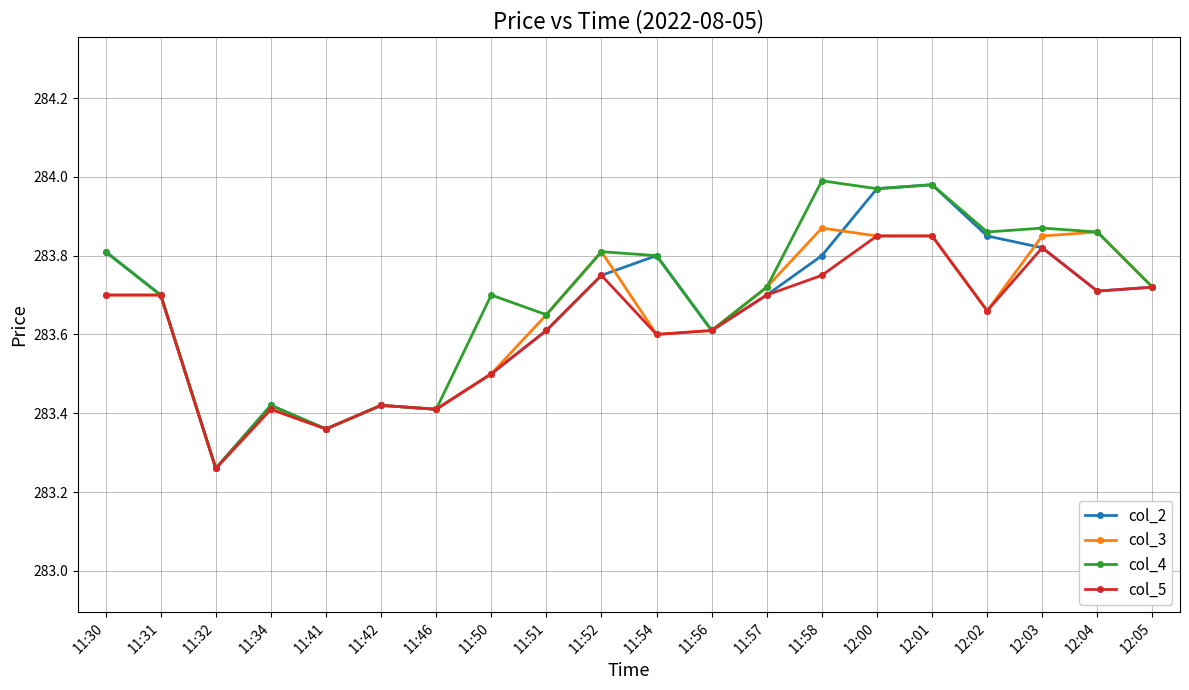

At which category does col_3 reach its first local valley?

11:32